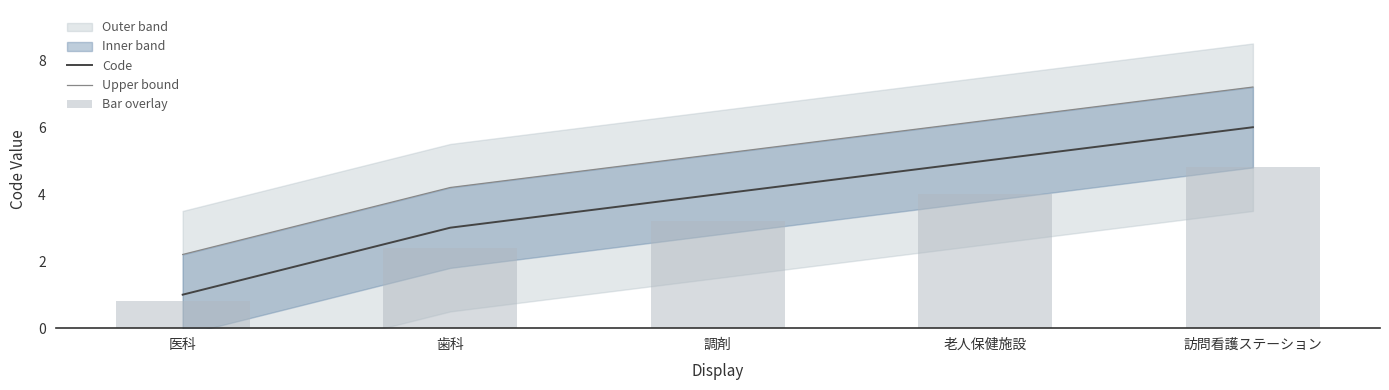

Reading left to right, transcribe all the data shown in this chart.

Code: 1.0	3.0	4.0	5.0	6.0
Upper bound: 2.2	4.2	5.2	6.2	7.2
Bar overlay: 0.8	2.4	3.2	4.0	4.8